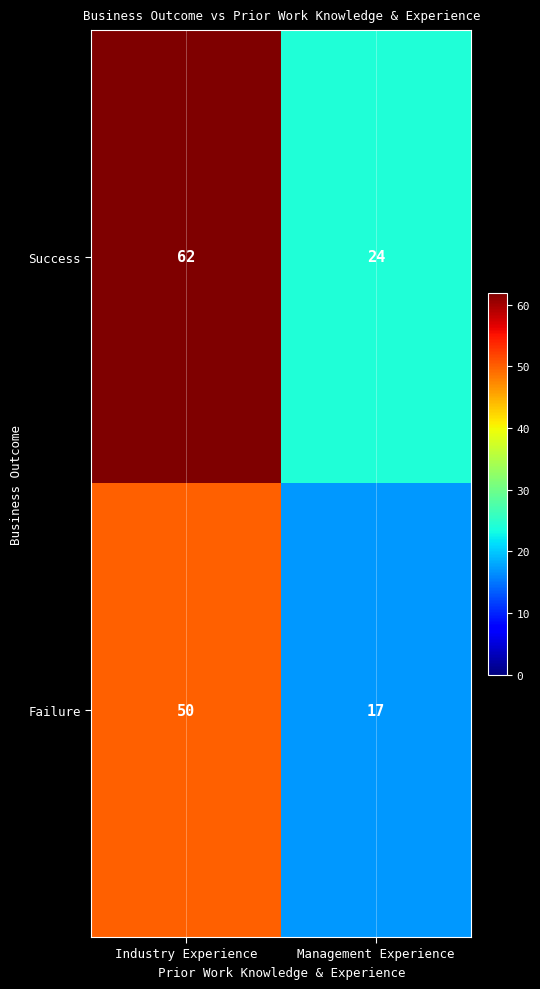

Which series has the widest spread of values?

Success